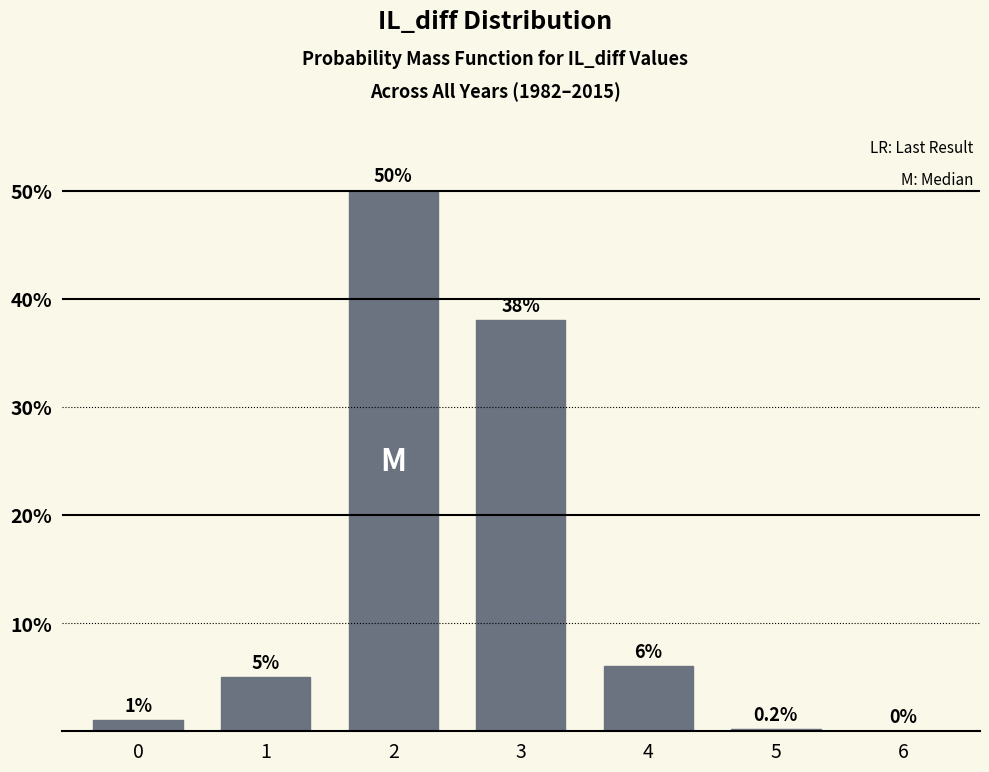

Reading right to left, transcribe all the data shown in this chart.

6=0.0	5=0.2	4=6.0	3=38.0	2=50.0	1=5.0	0=1.0